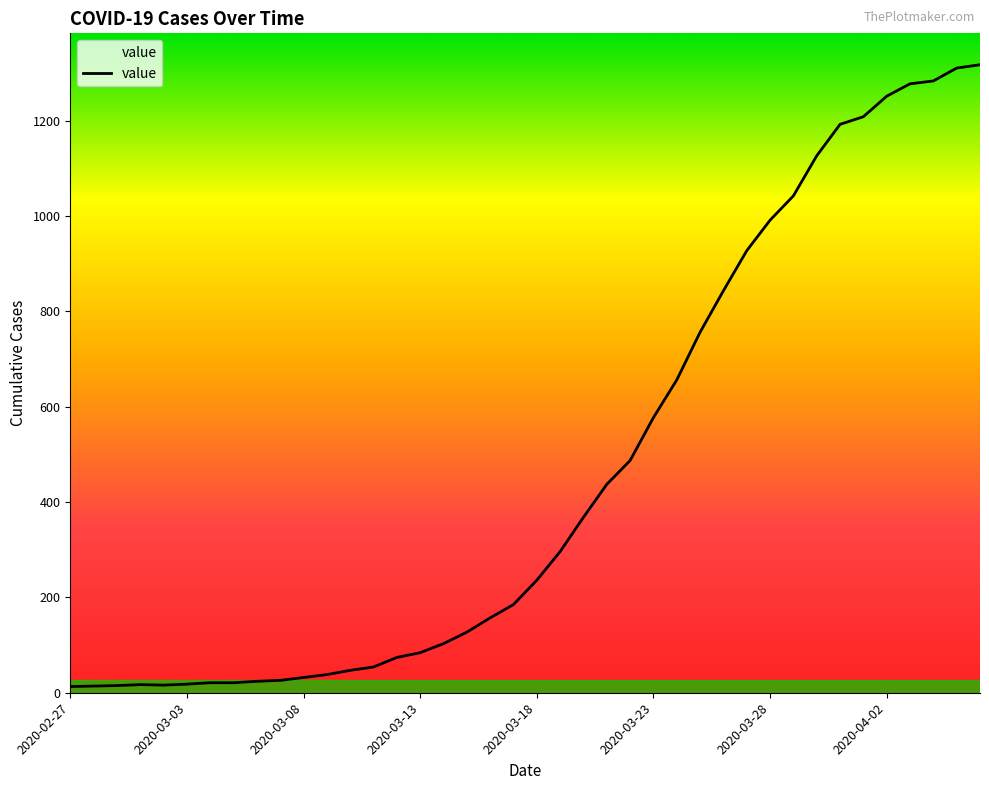

What is the greatest value displayed?

1317